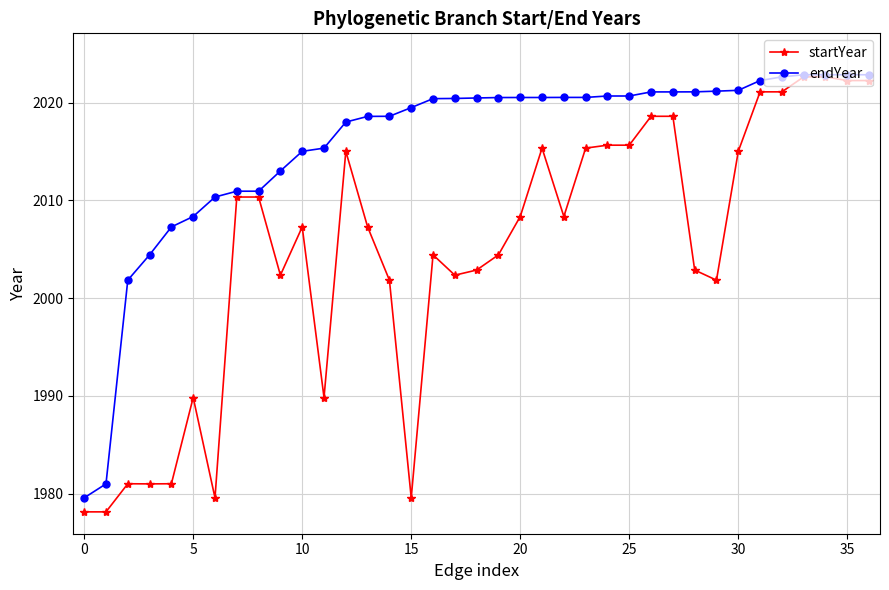

What is the value of the endYear point at the 1st from the left?

1979.6